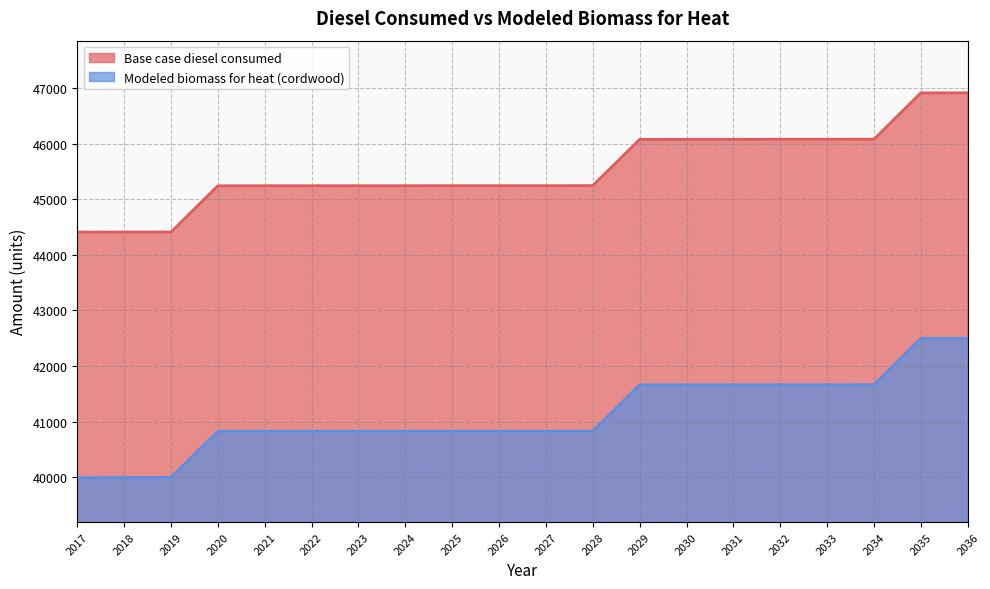

Reading right to left, transcribe all the data shown in this chart.

Base case diesel consumed: 2036=46913.0	2035=46912.0	2034=46079.0	2033=46078.0	2032=46078.0	2031=46077.0	2030=46077.0	2029=46076.0	2028=45245.0	2027=45244.0	2026=45244.0	2025=45244.0	2024=45243.0	2023=45243.0	2022=45243.0	2021=45243.0	2020=45242.0	2019=44411.0	2018=44410.0	2017=44409.0
Modeled biomass for heat (cordwood): 2036=42499.2	2035=42498.2	2034=41665.2	2033=41664.2	2032=41664.2	2031=41663.2	2030=41663.2	2029=41662.2	2028=40831.2	2027=40830.2	2026=40830.2	2025=40830.2	2024=40829.2	2023=40829.2	2022=40829.2	2021=40829.2	2020=40828.2	2019=39997.2	2018=39996.2	2017=39995.2